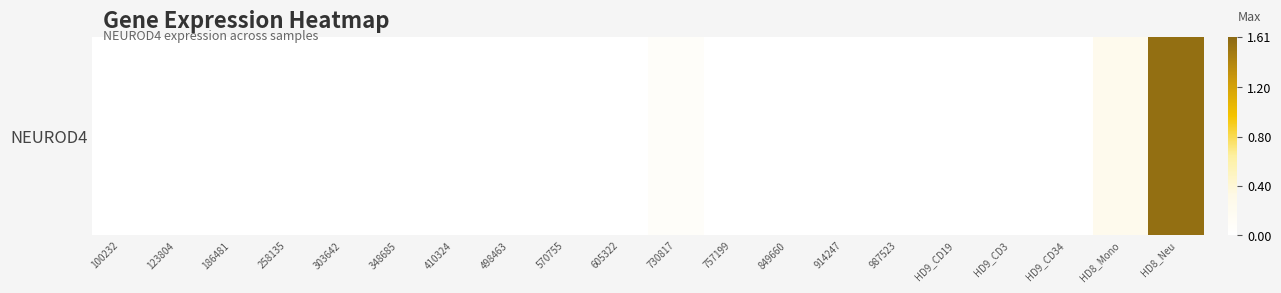

What is the greatest value displayed?

1.6